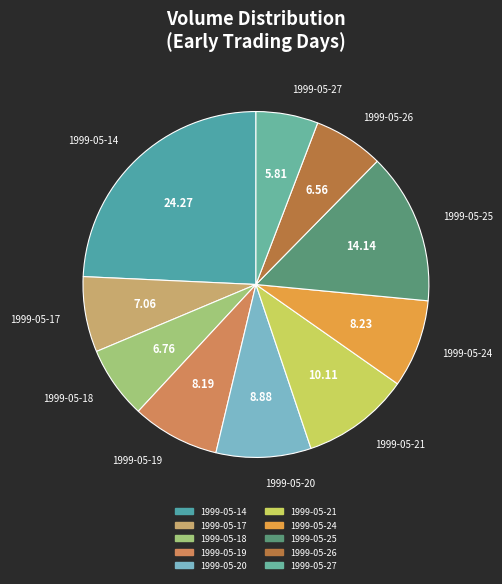

Which category has the smallest portion of the pie?

1999-05-27